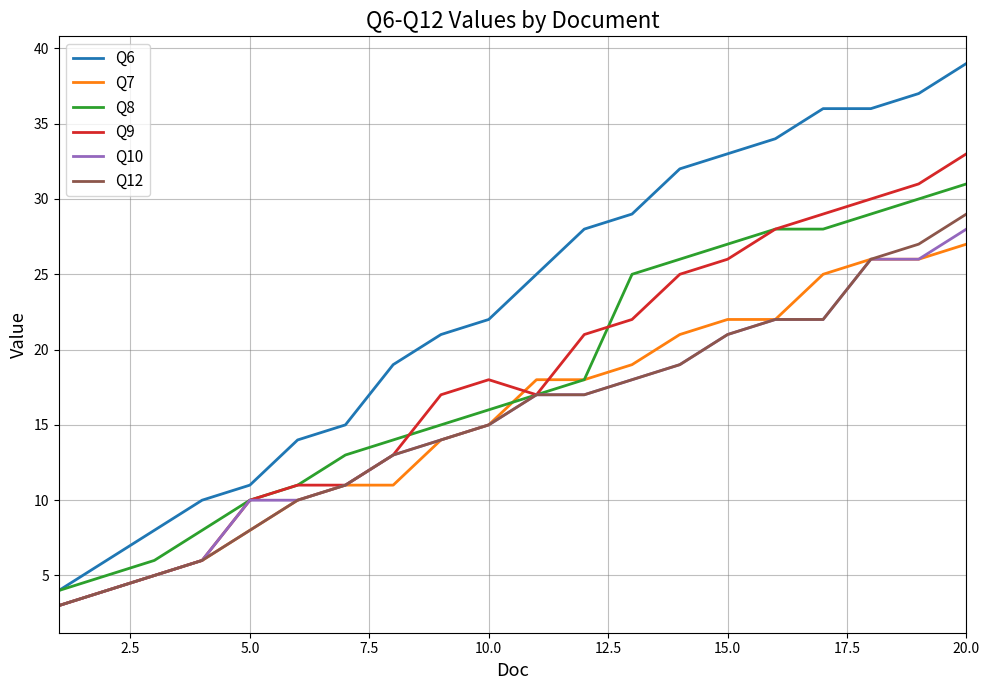

What is the maximum value shown in the chart?

39